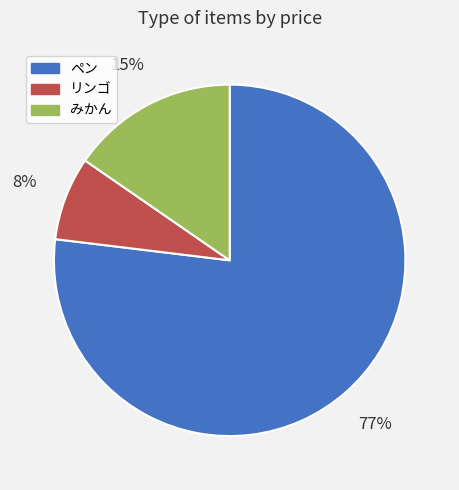

To the nearest percent, what percentage of the pie is みかん?

15%